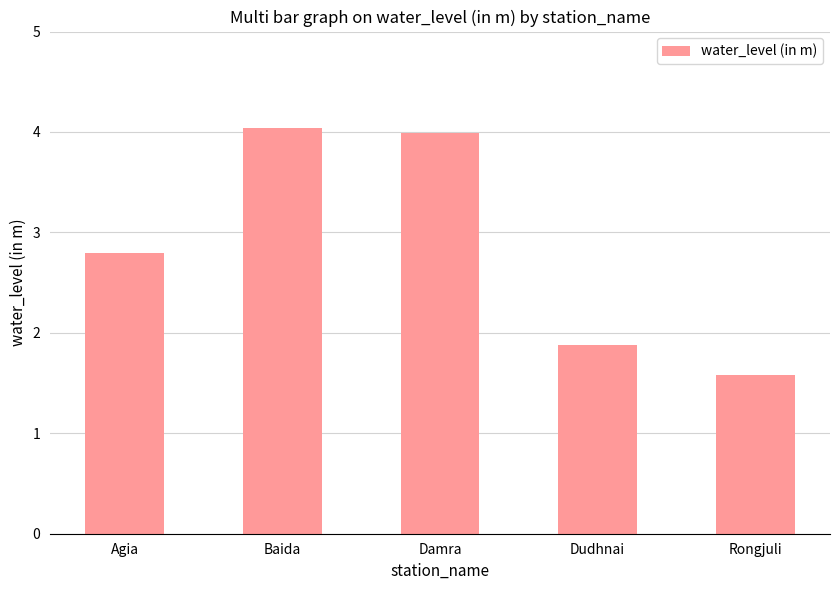

Reading left to right, list all the values displayed in this chart.

2.8	4.0	4.0	1.9	1.6